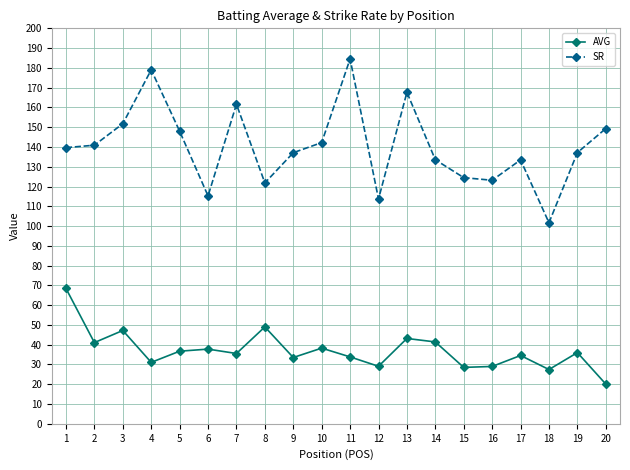

True or false: AVG and SR intersect in this chart.

False